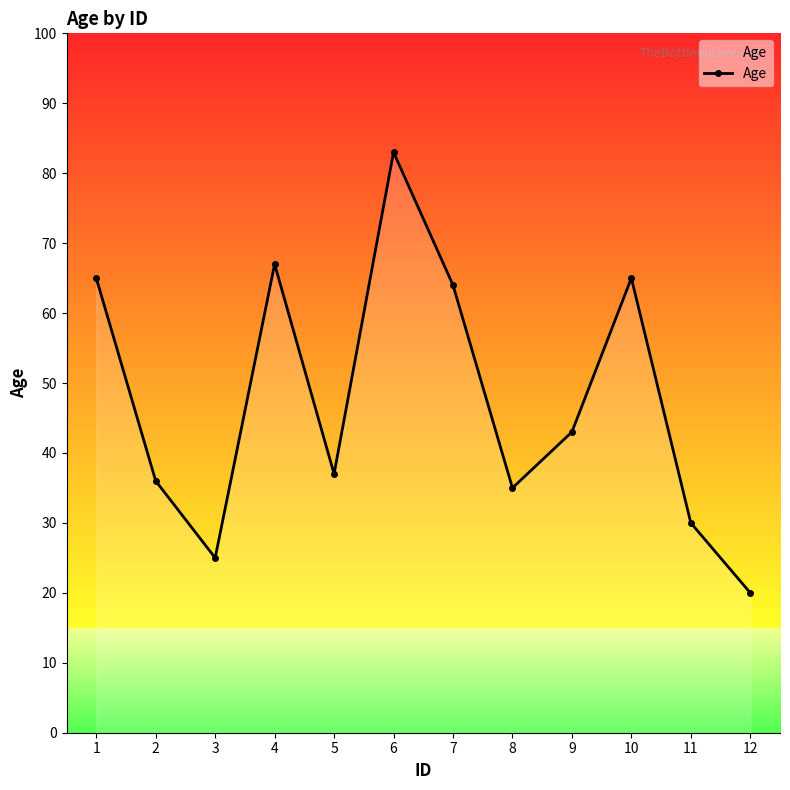

Does the chart display data point markers on the line(s)?

Yes